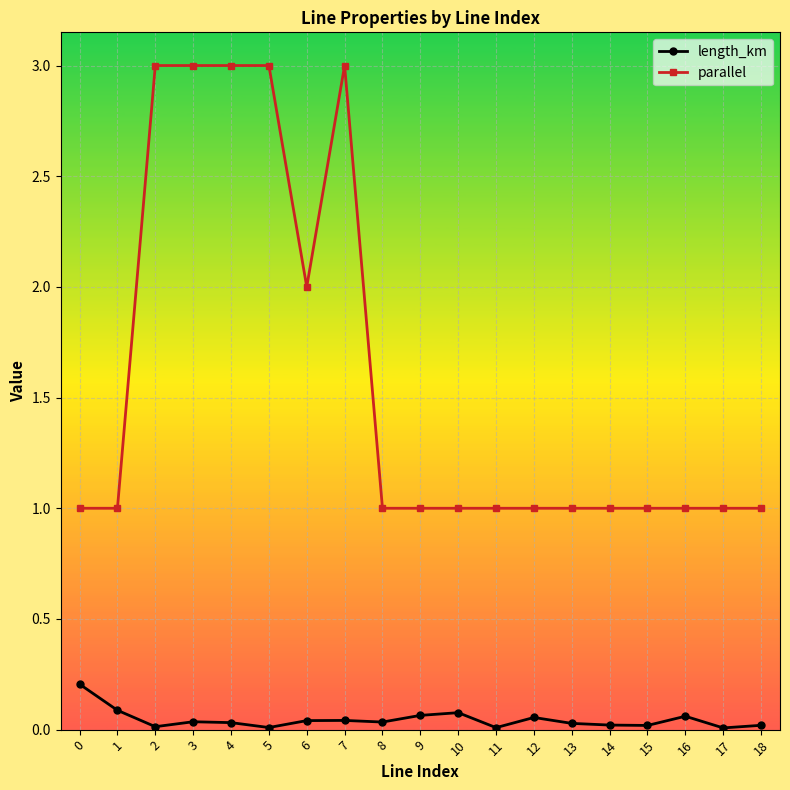

What is the maximum value shown in the chart?

3.0